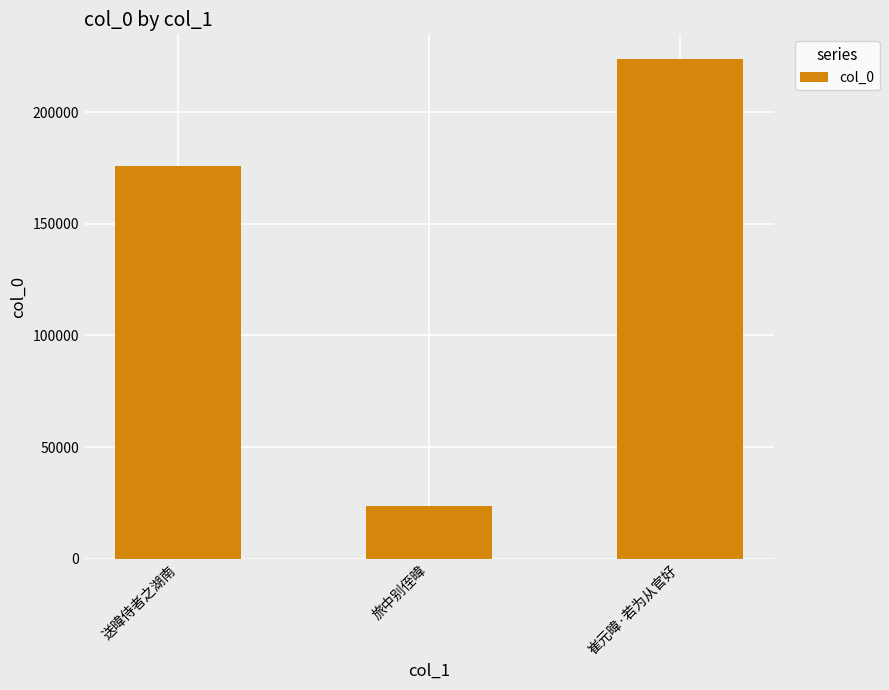

True or false: the data shows 15475 at 旅中别侄暐.

False